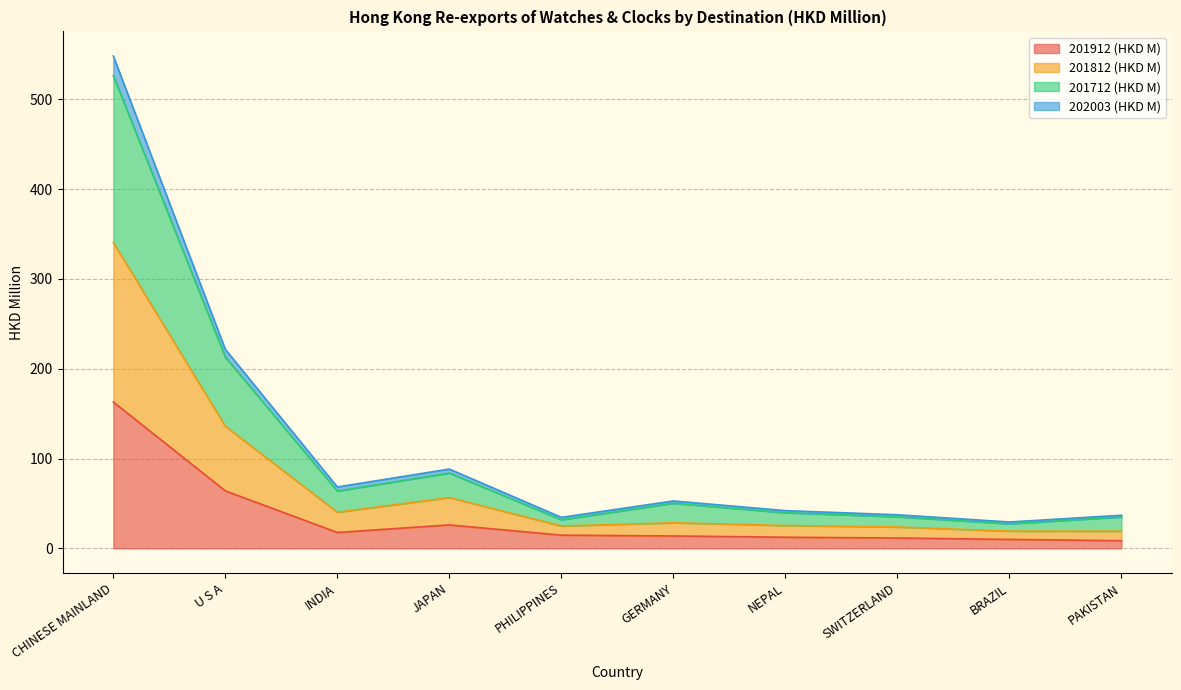

At which category is the sum across all series the highest?

CHINESE MAINLAND